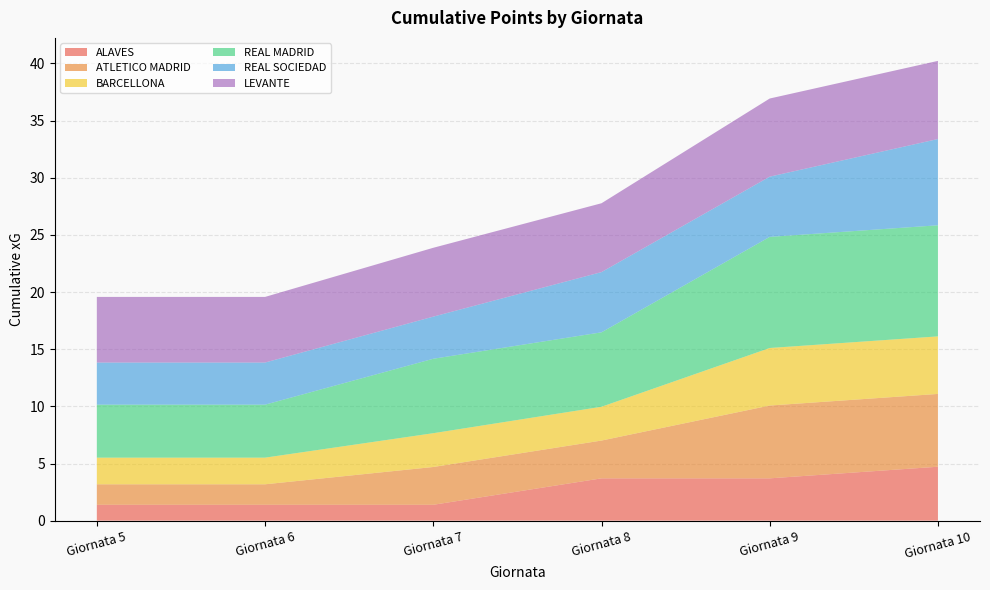

Reading right to left, extract all data points from this chart.

ALAVES: Giornata 10=4.7	Giornata 9=3.7	Giornata 8=3.7	Giornata 7=1.4	Giornata 6=1.4	Giornata 5=1.4
ATLETICO MADRID: Giornata 10=6.4	Giornata 9=6.4	Giornata 8=3.3	Giornata 7=3.3	Giornata 6=1.8	Giornata 5=1.8
BARCELLONA: Giornata 10=5.0	Giornata 9=5.0	Giornata 8=3.0	Giornata 7=3.0	Giornata 6=2.3	Giornata 5=2.3
REAL MADRID: Giornata 10=9.7	Giornata 9=9.7	Giornata 8=6.5	Giornata 7=6.5	Giornata 6=4.6	Giornata 5=4.6
REAL SOCIEDAD: Giornata 10=7.5	Giornata 9=5.3	Giornata 8=5.3	Giornata 7=3.7	Giornata 6=3.7	Giornata 5=3.7
LEVANTE: Giornata 10=6.8	Giornata 9=6.8	Giornata 8=6.0	Giornata 7=6.0	Giornata 6=5.7	Giornata 5=5.7